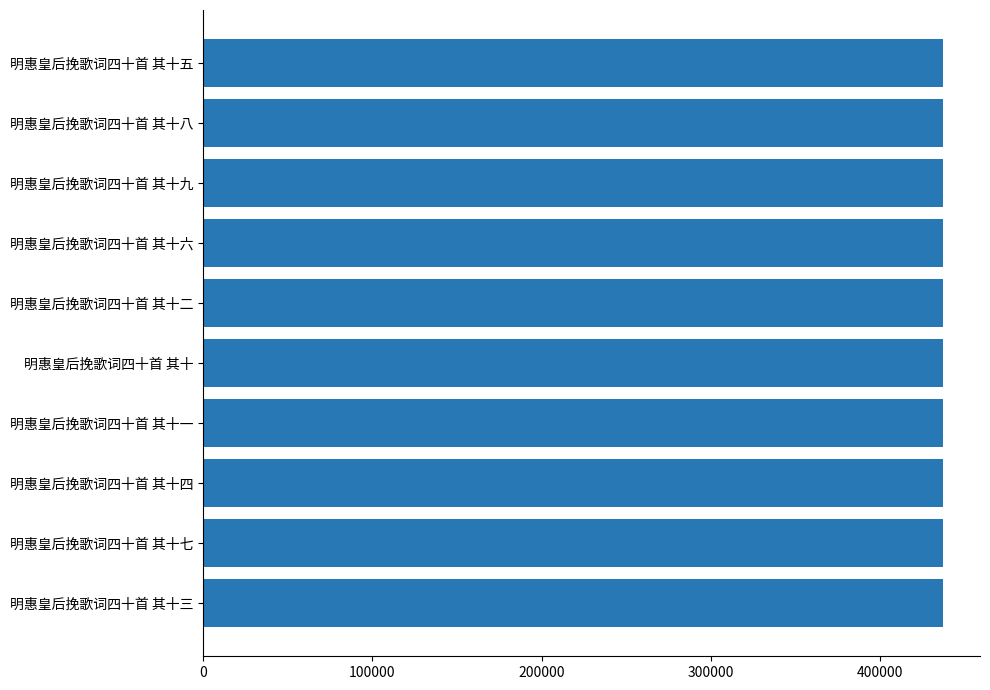

What is the sum of the values at 明惠皇后挽歌词四十首 其十一 and 明惠皇后挽歌词四十首 其十三?

874732